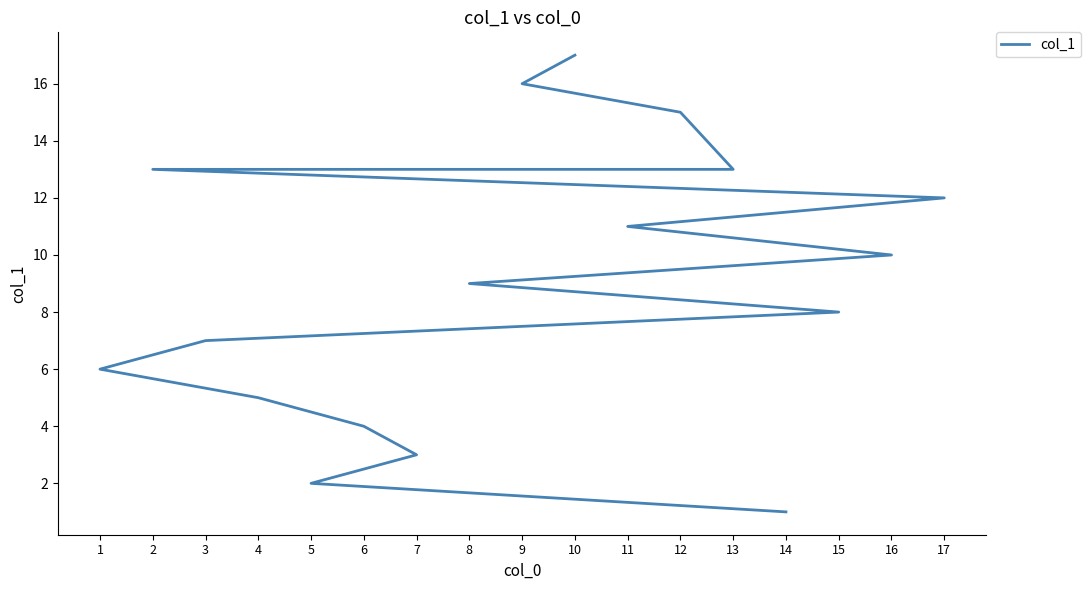

True or false: there are more than 1 points higher than both neighbors.

False